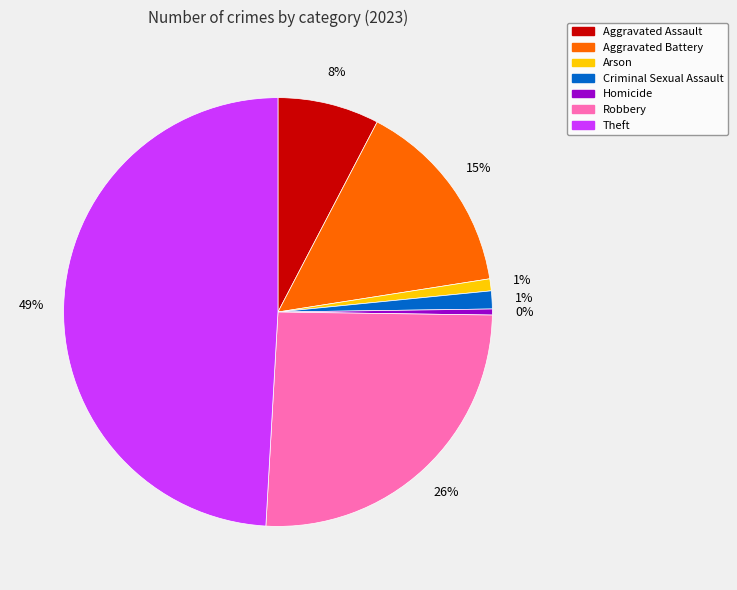

The Criminal Sexual Assault slice represents 1% of the pie. True or false?

True